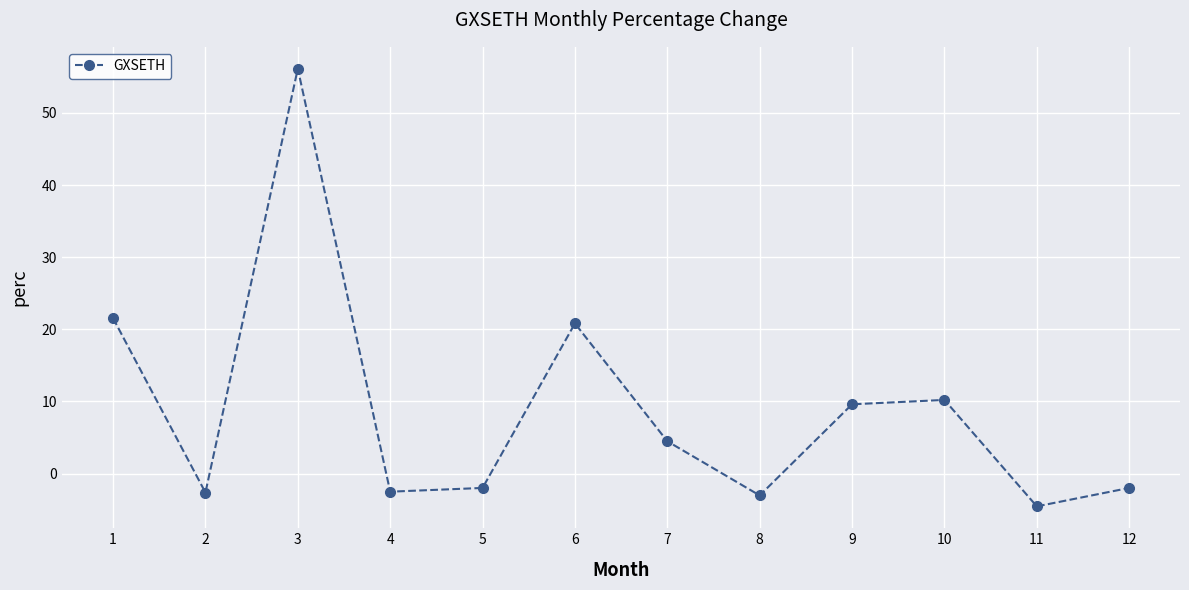

How many values are below 4?

6